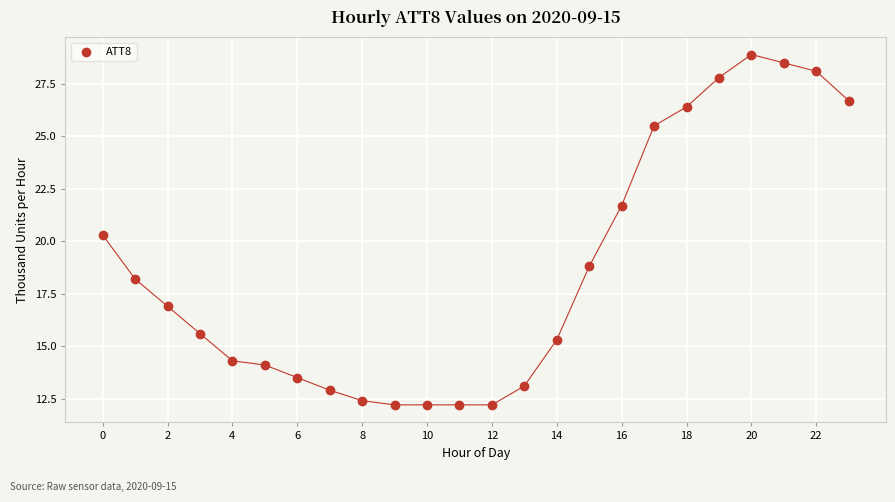

What Y value in the scatter plot is closest to 20?

20.3